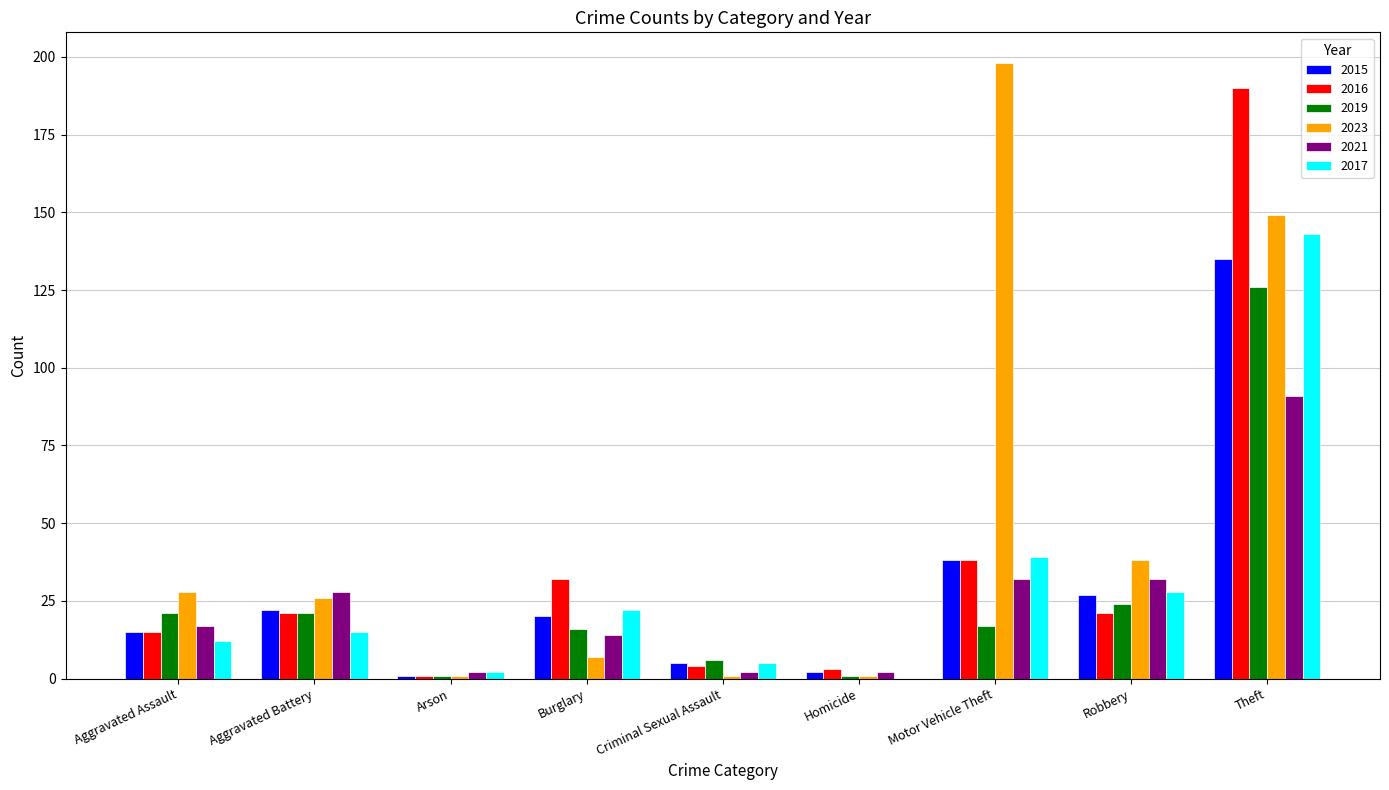

What is the sum of the 2016 values at Motor Vehicle Theft and Robbery?

59